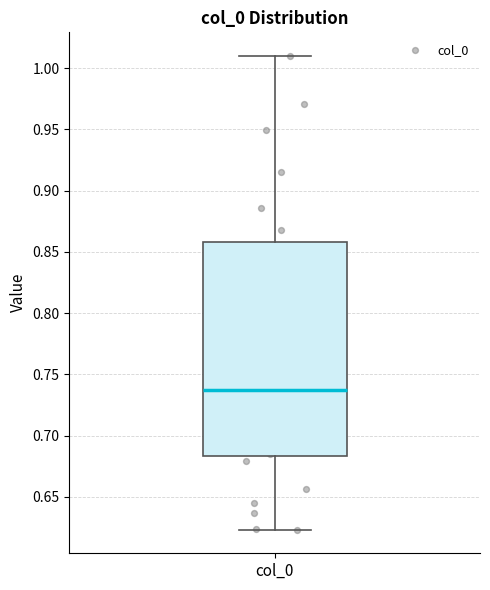

Read this box plot against the y-axis: the position of the median line, the range covered by the box, and the ends of both whiskers. The values are not printed on the chart, so give them approximately, as read against the axis.

median 0.735, box 0.685 to 0.860, whiskers 0.625 to 1.010